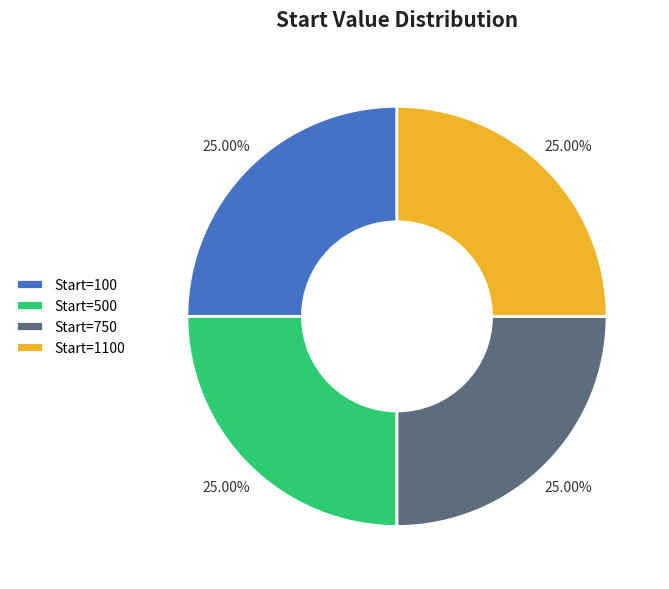

Approximately how many times larger is the value at Start=1100 compared to Start=500?

1.0